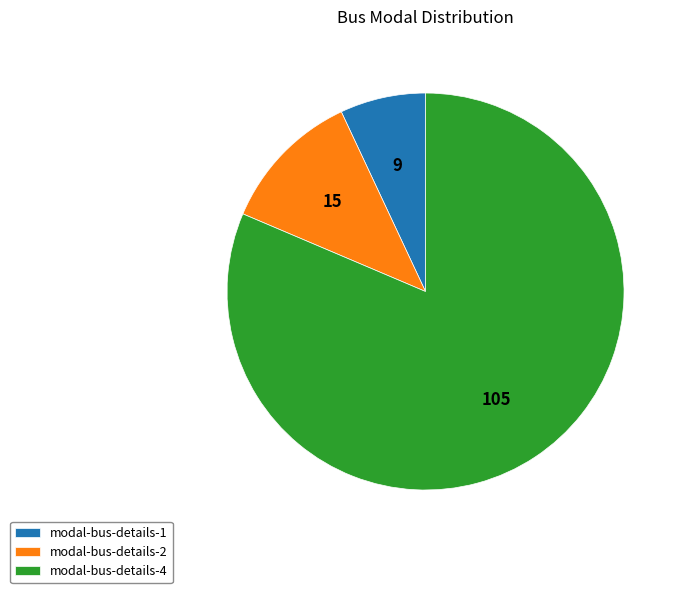

Is the sum of modal-bus-details-1 and modal-bus-details-4 greater than half?

Yes